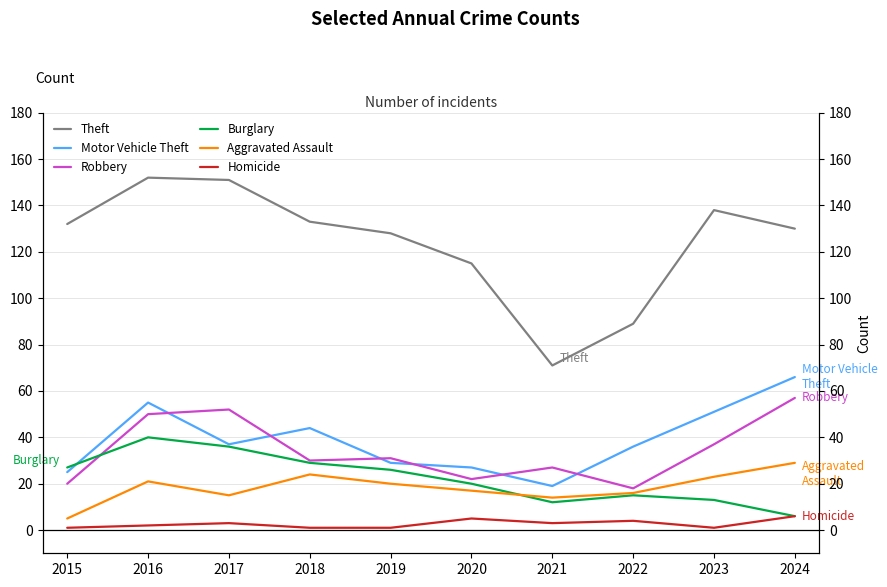

Between 2015 and 2016, which series saw the biggest shift?

Motor Vehicle Theft